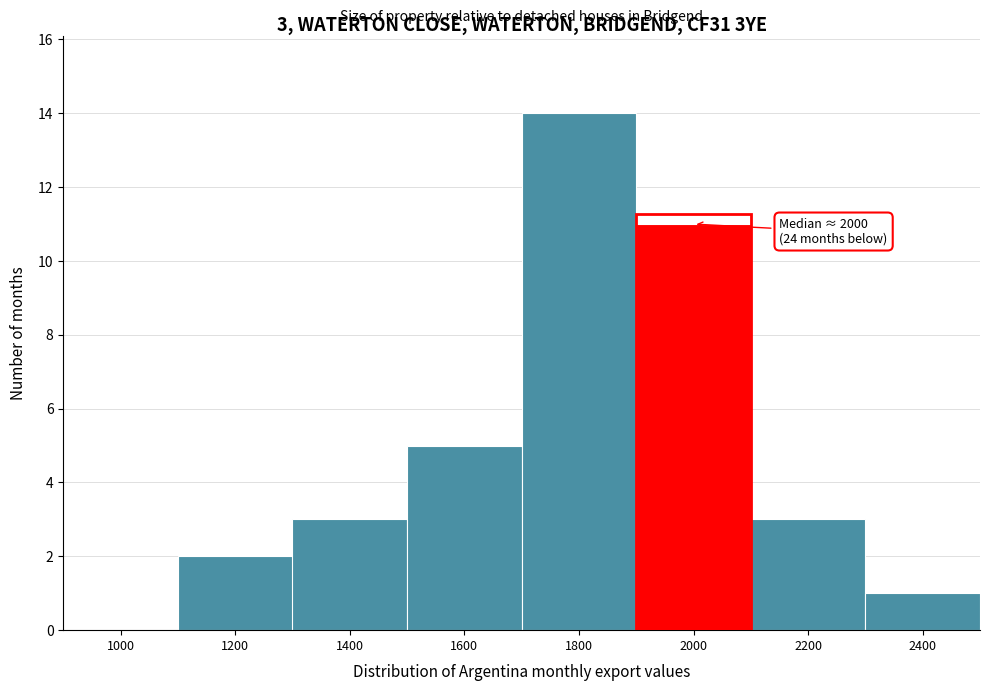

Reading left to right, extract all data points from this chart.

1000=0	1200=2	1400=3	1600=5	1800=14	2000=11	2200=3	2400=1